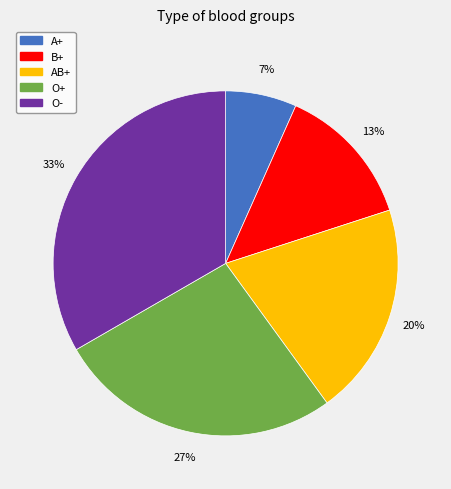

Rank the categories by value from highest to lowest.

O-, O+, AB+, B+, A+